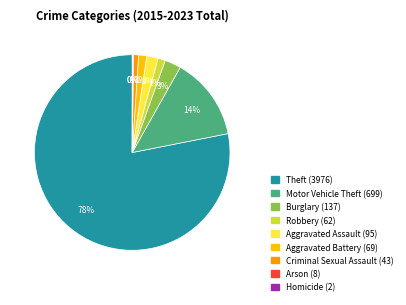

What percentage is the Aggravated Battery slice, to the nearest percent?

1%